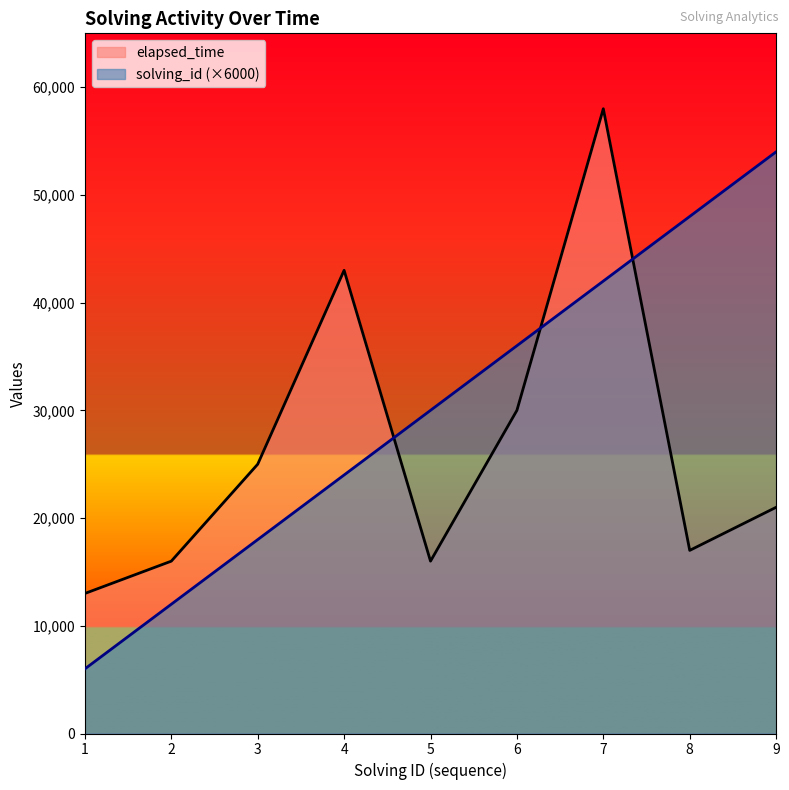

How many interior local valleys does the elapsed_time series have?

2